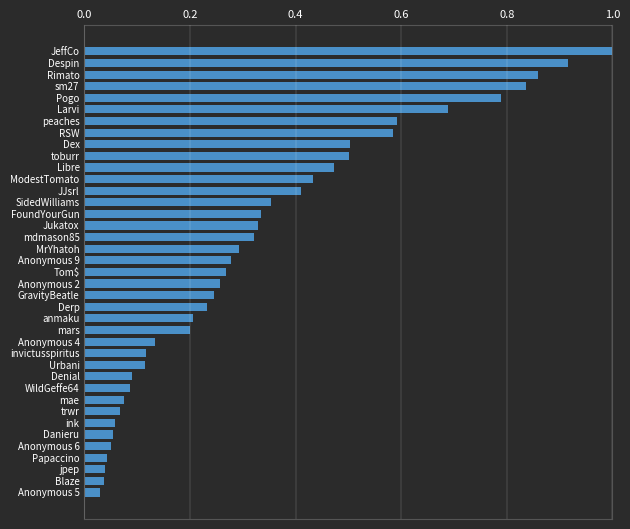

What is the greatest value displayed?

1.0